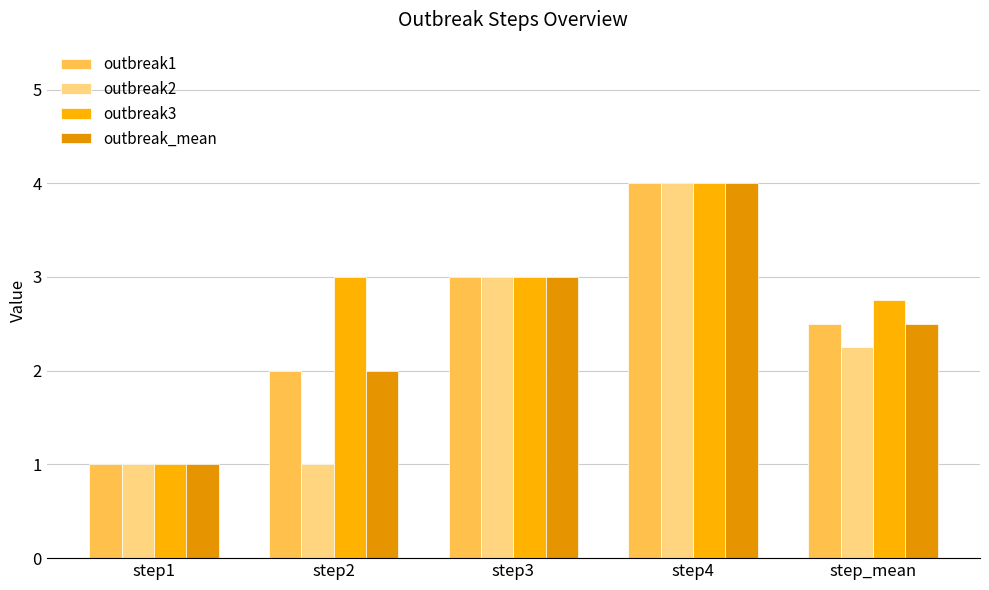

True or false: outbreak3 has a value of 2.8 at step_mean.

True